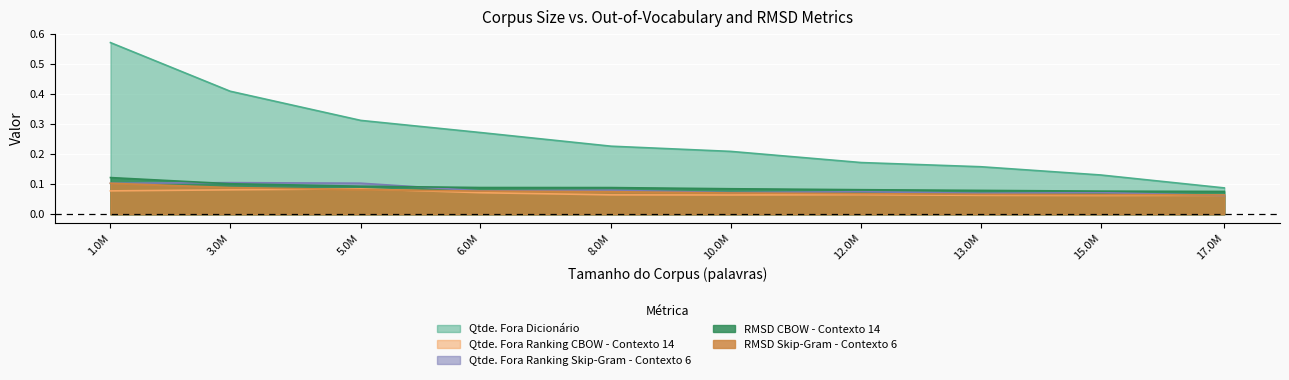

What is the maximum value shown in the chart?

0.6